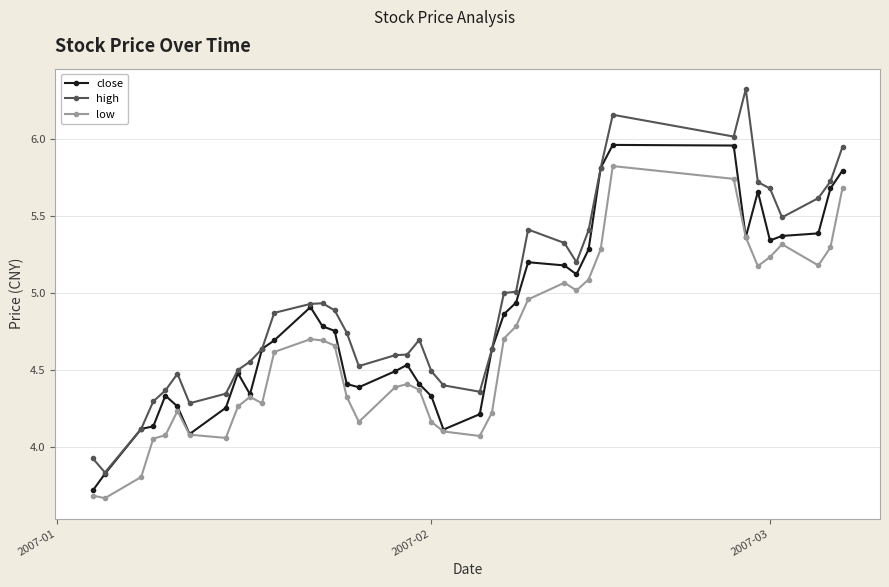

Which series has the widest spread of values?

high